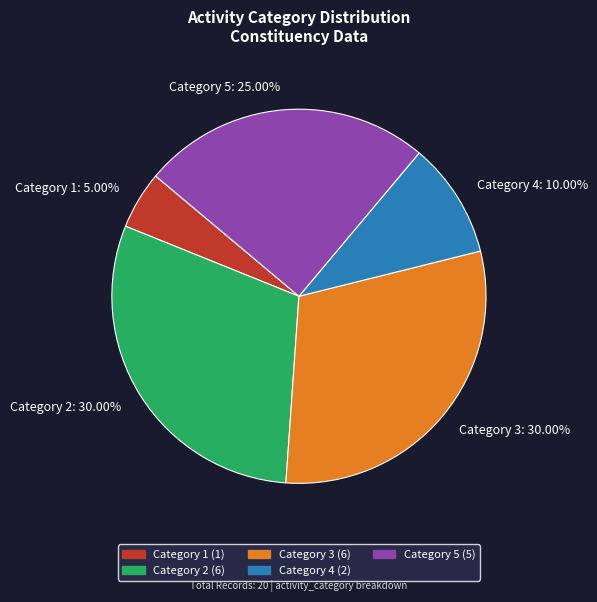

Approximately how many times larger is the value at Category 3 compared to Category 4?

3.0